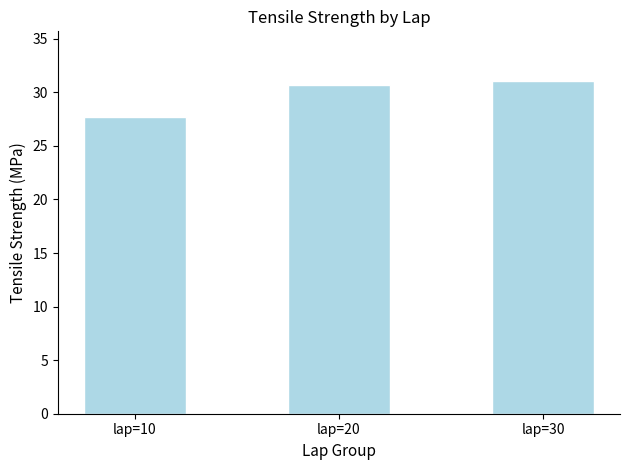

Which has a higher value, lap=30 or lap=20?

lap=30